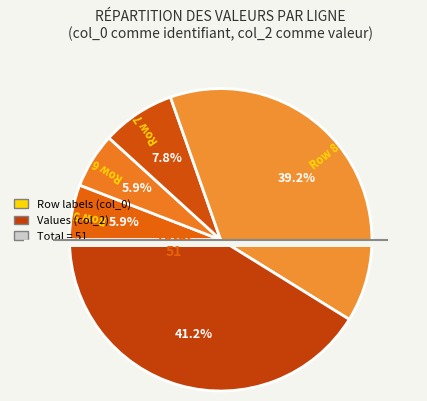

What is the smallest slice in the pie chart?

5